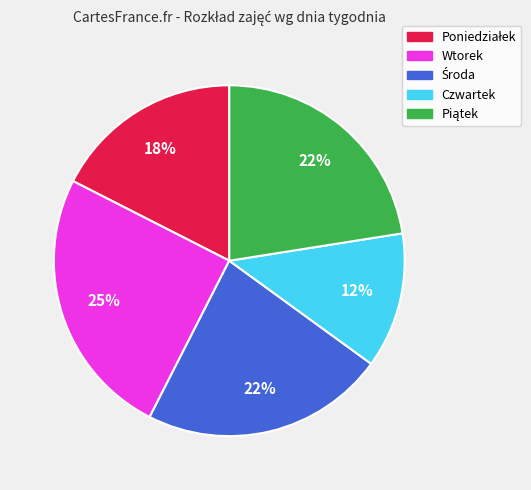

Does any single category account for the majority?

No